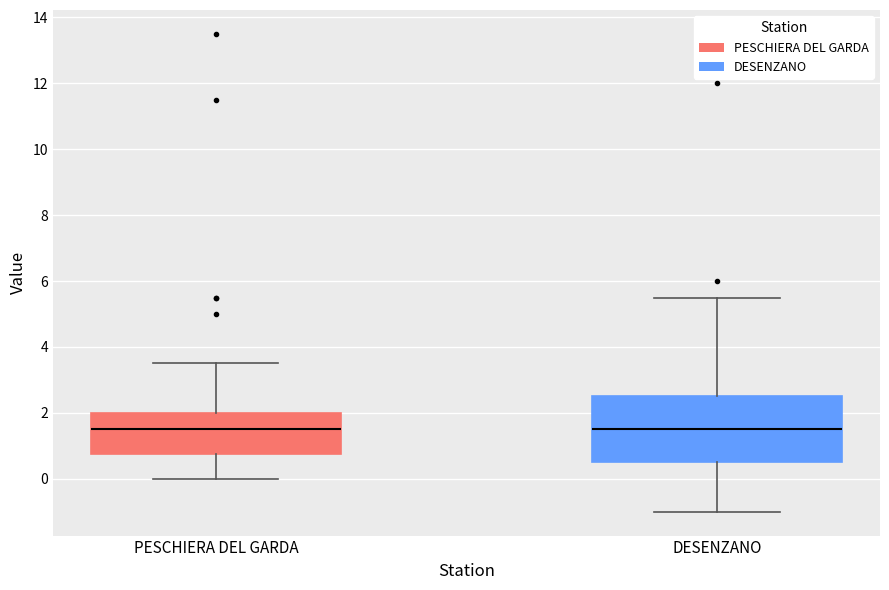

Reading left to right, read every box against the y-axis: the position of its median line, the range the box covers, and the ends of its whiskers. The values are not printed on the chart, so give them approximately, as read against the axis.

PESCHIERA DEL GARDA: median 1.6, box 0.8 to 2.0, whiskers 0.0 to 3.6
DESENZANO: median 1.6, box 0.6 to 2.6, whiskers -1.0 to 5.6